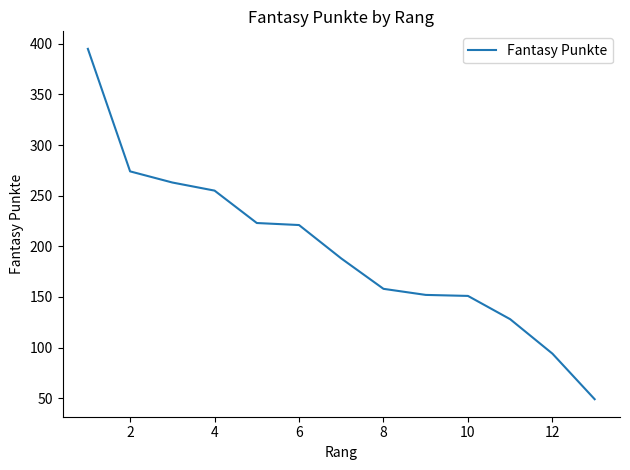

What is the difference between the maximum and minimum values?

346